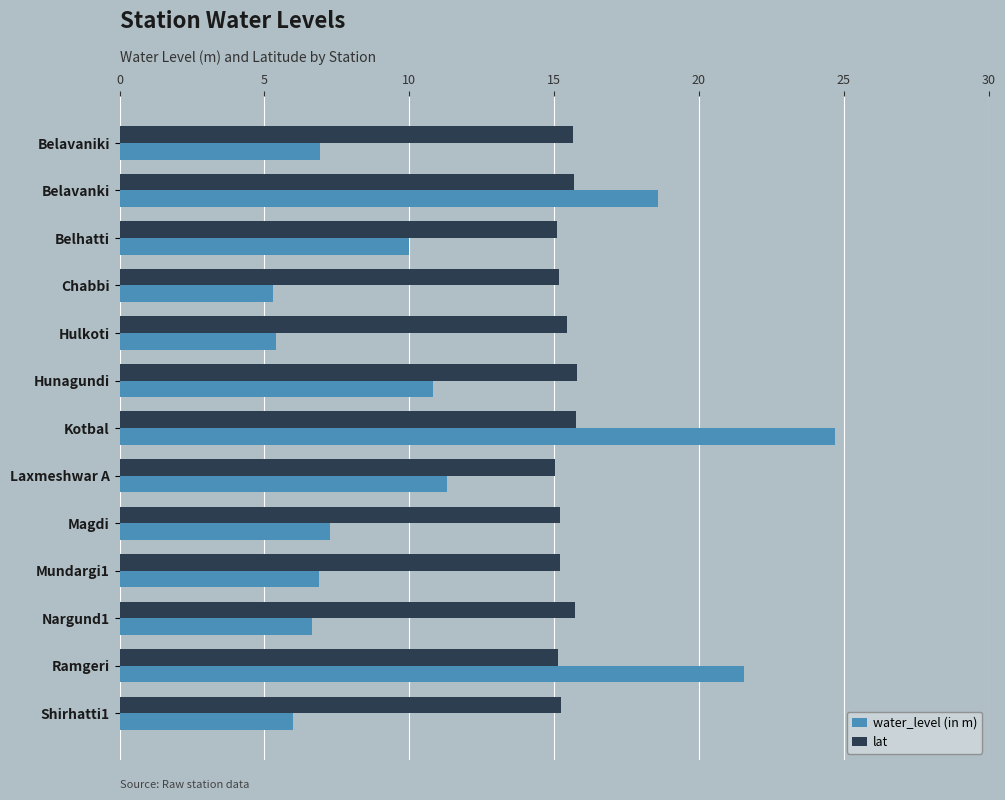

What is the approximate value of water_level (in m) at Hunagundi?

10.8